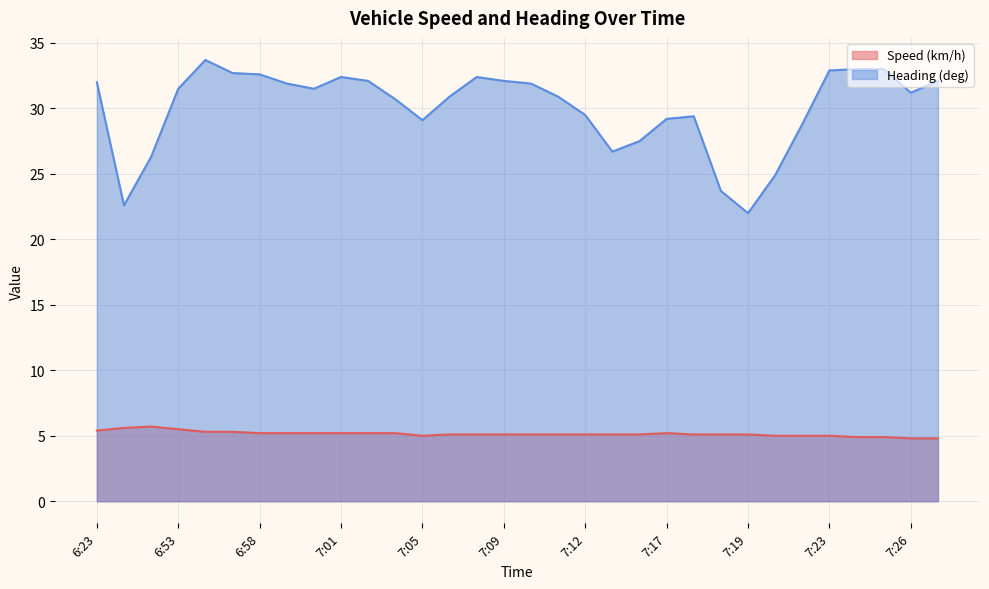

What is the sum of all Heading (deg) values?

961.2